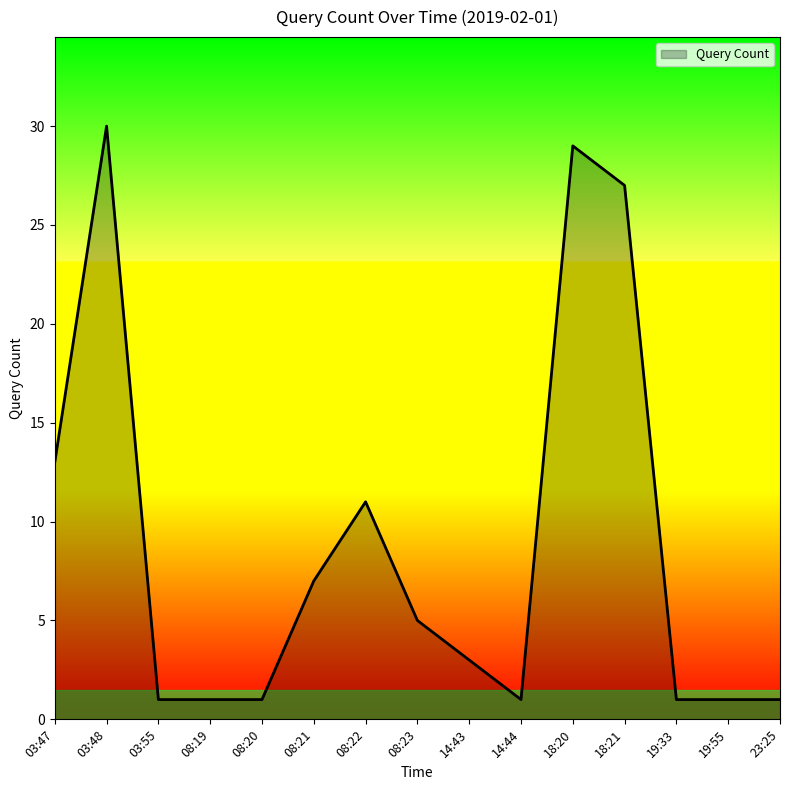

Which category has the highest value across all series?

03:48